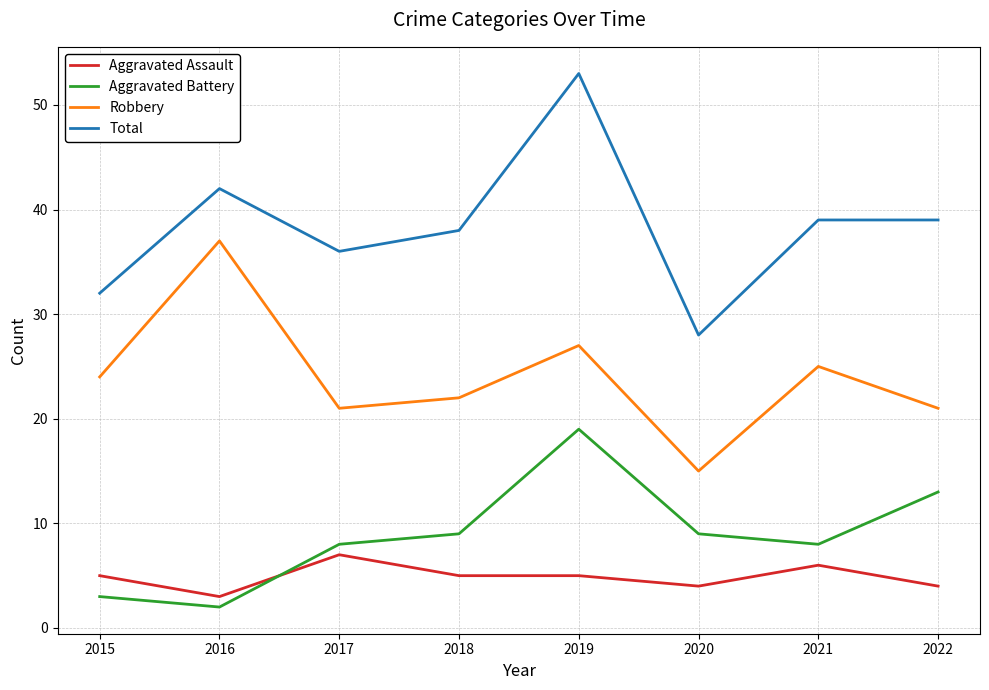

The value of Robbery at 2022 is 21. True or false?

True